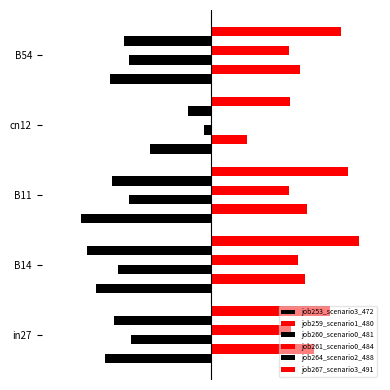

Which series has the largest total across all categories?

job267_scenario3_491